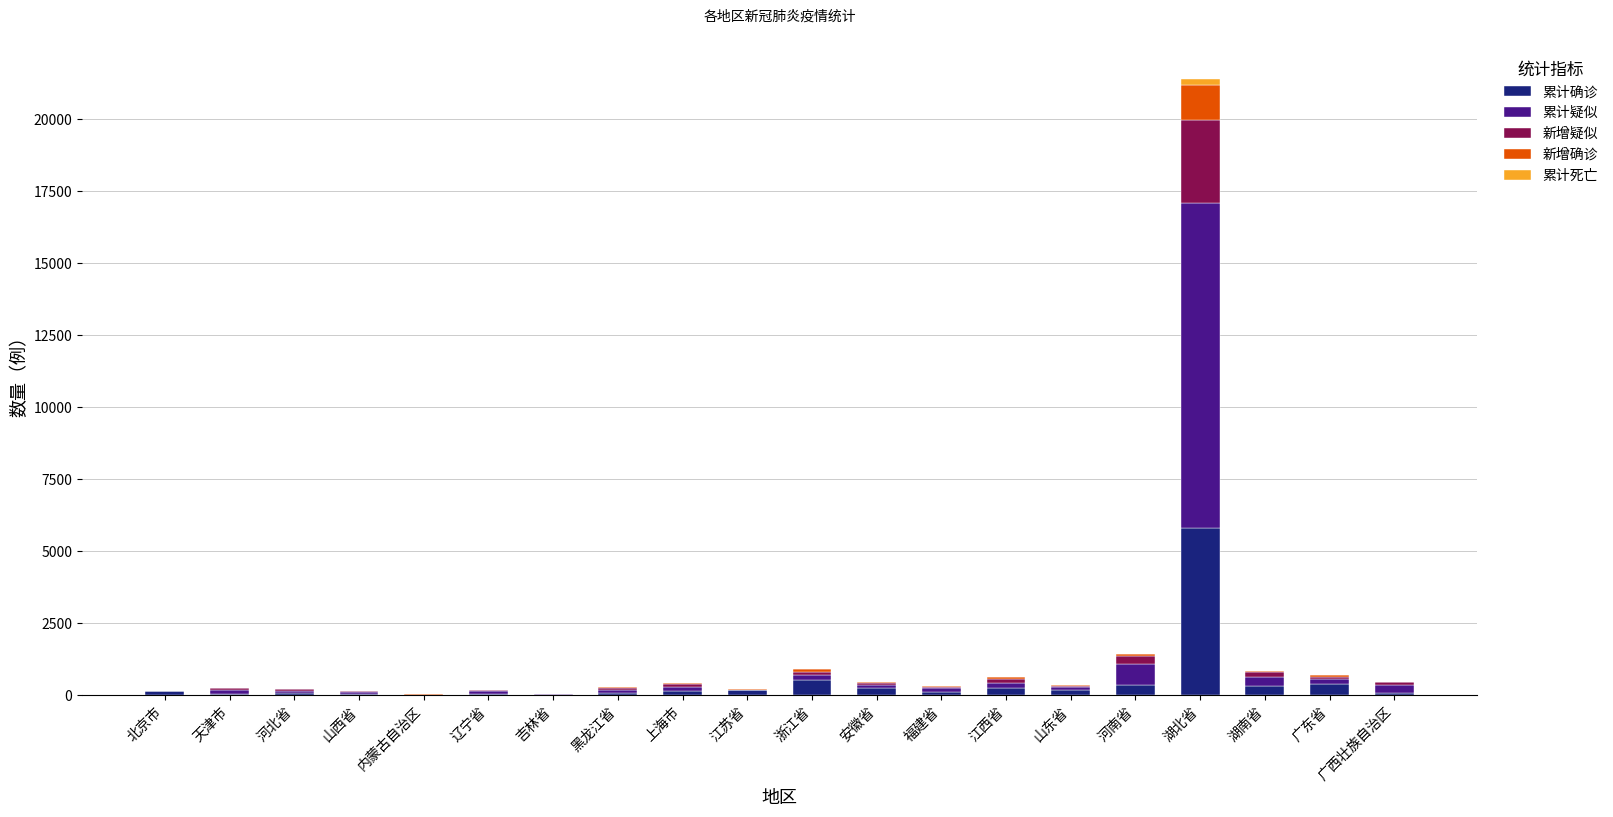

What is the highest value of the 累计确诊 series?

5806